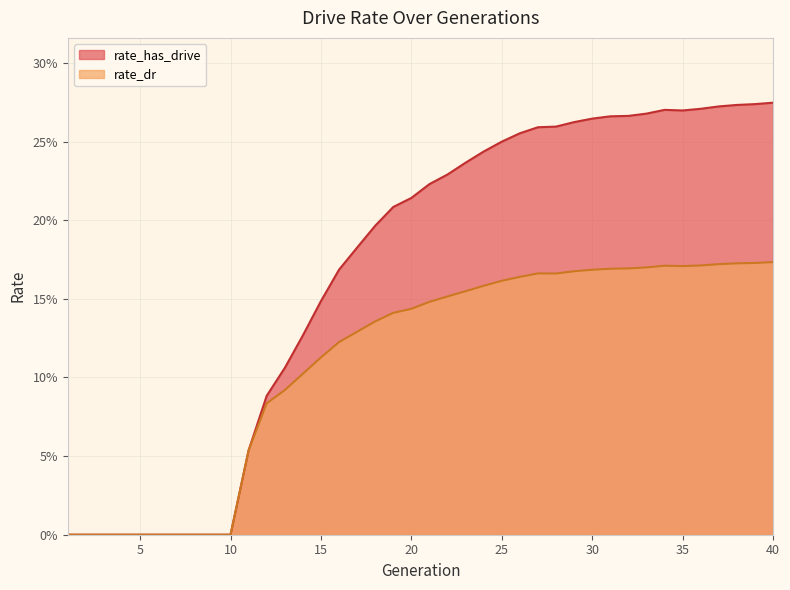

At which label does rate_has_drive reach its peak?

40